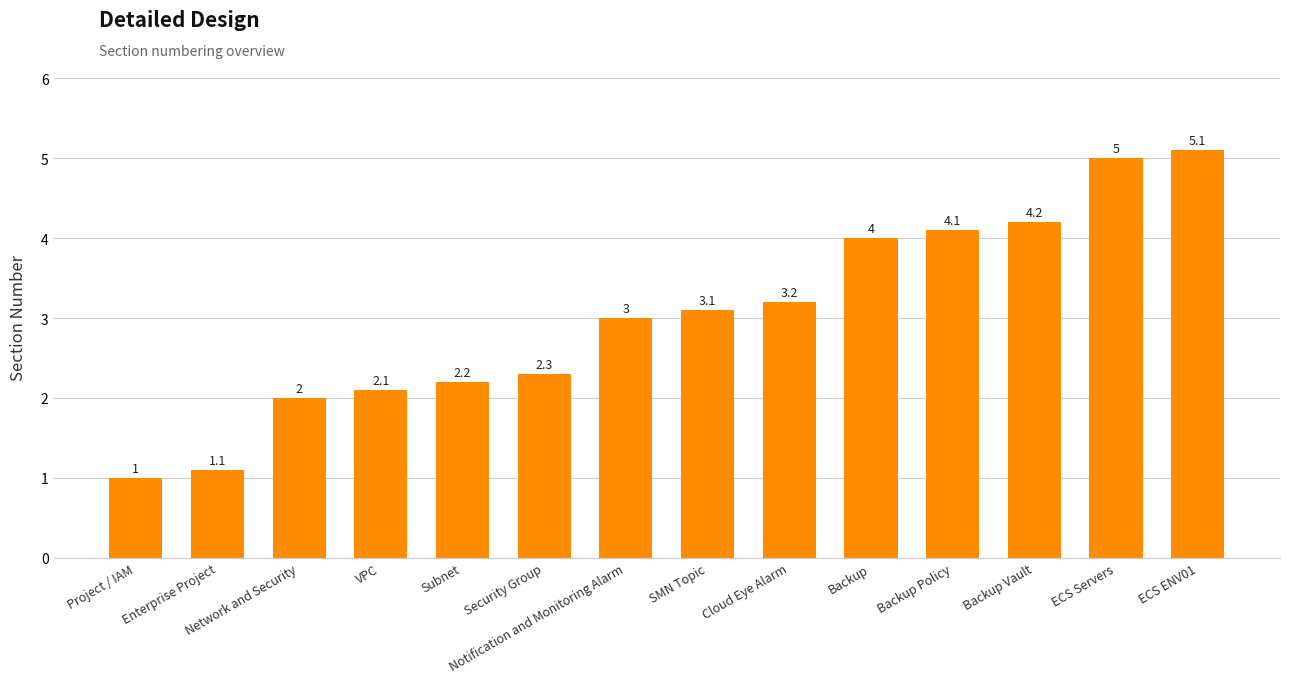

What is the greatest value displayed?

5.1